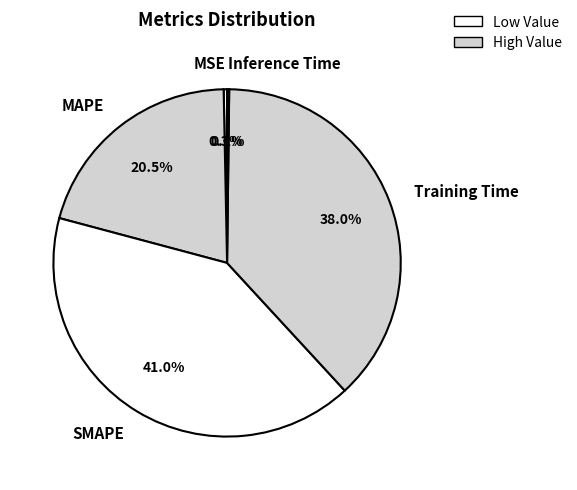

True or false: Training Time accounts for 26% of the total.

False